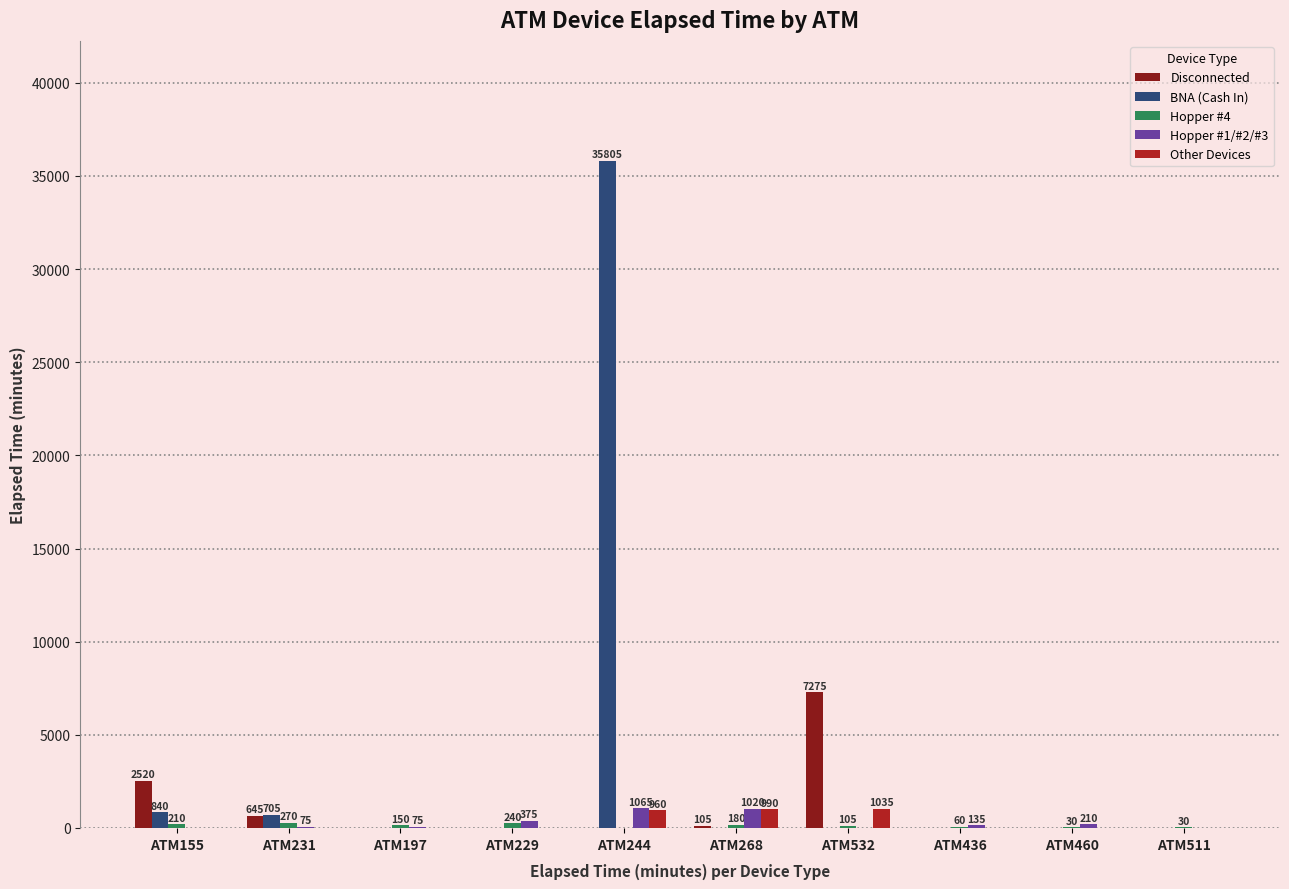

Read the Hopper #1/#2/#3 value at ATM460.

210